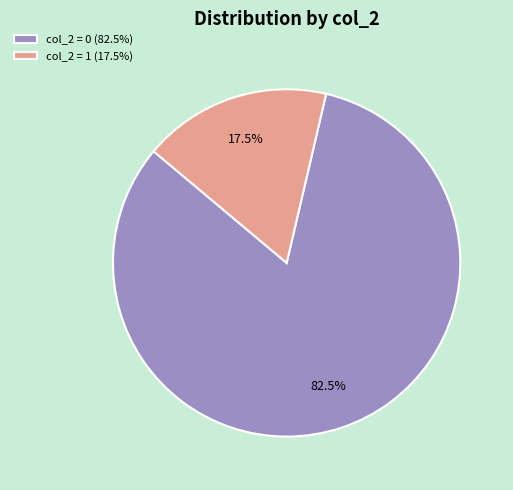

What is the total percentage of col_2 = 1 (17.5%) and col_2 = 0 (82.5%)?

100.0%